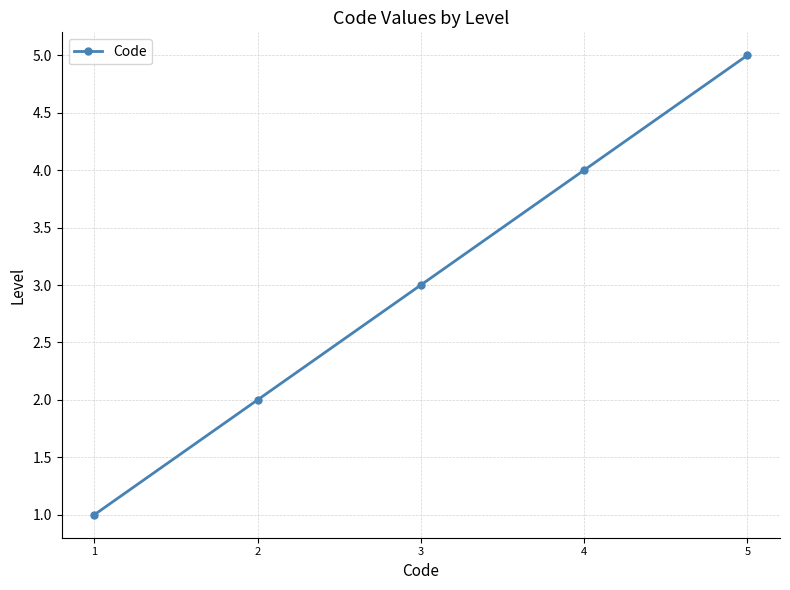

True or false: the data shows 2 at 1.

False